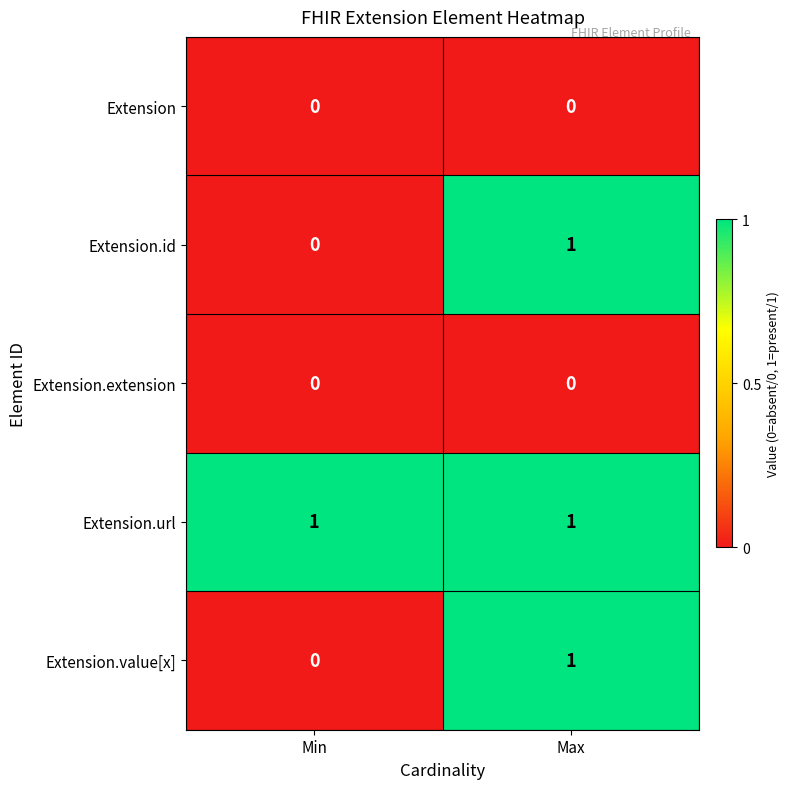

Reading right to left, transcribe all the data shown in this chart.

Extension: 0	0
Extension.id: 1	0
Extension.extension: 0	0
Extension.url: 1	1
Extension.value[x]: 1	0